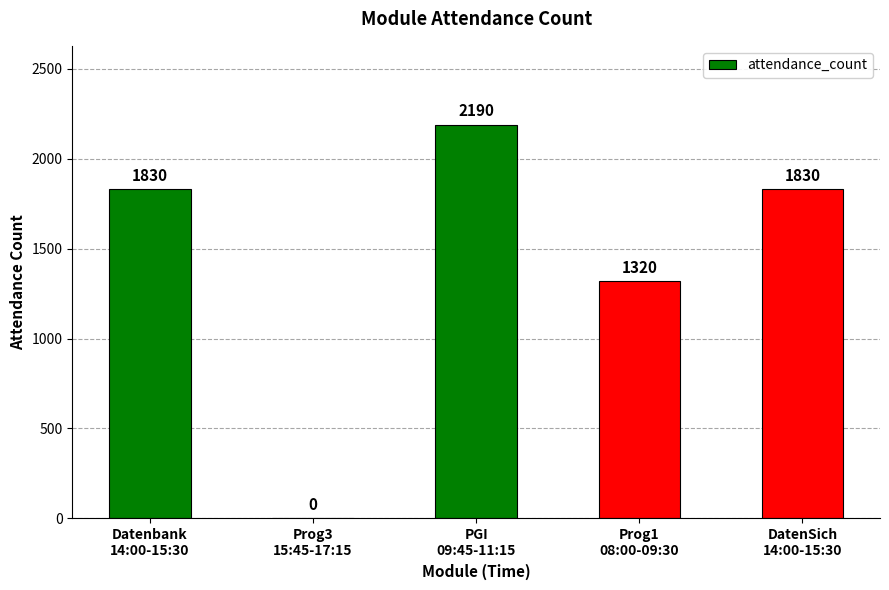

How many values are between 1320 and 1830?

3